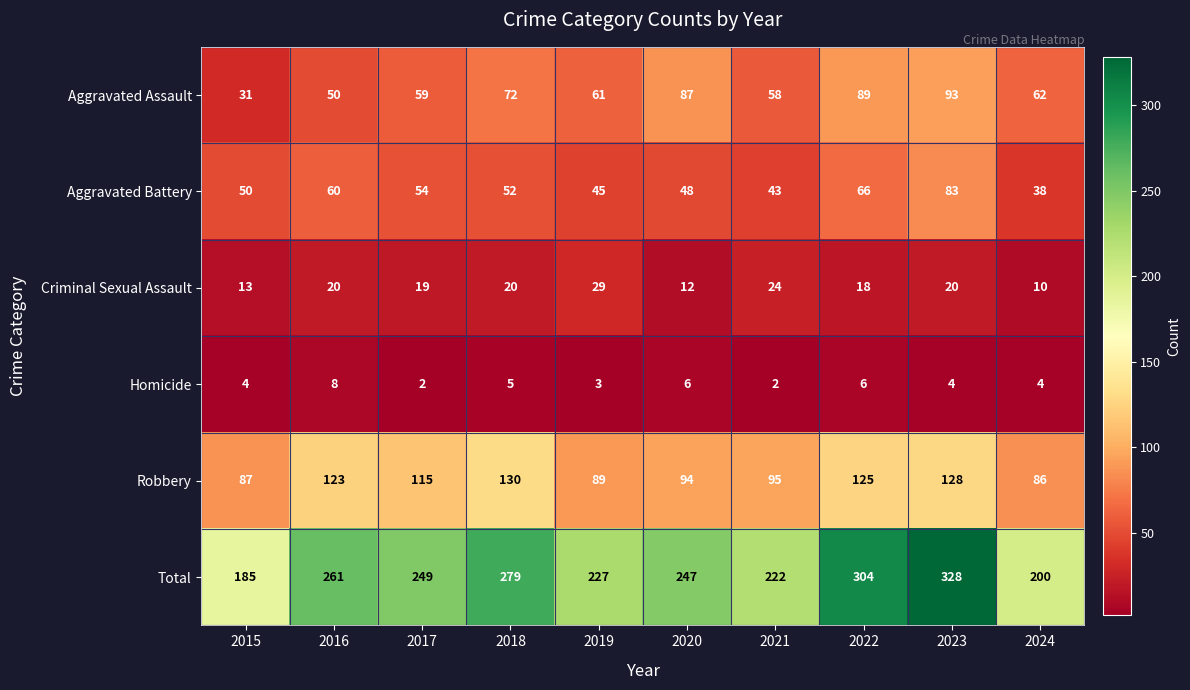

At which label is Total closest to 256?

2016